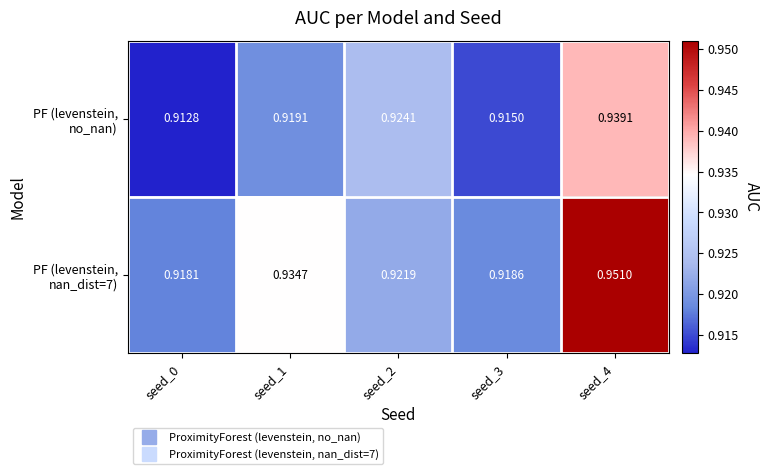

What is the greatest value displayed?

1.0